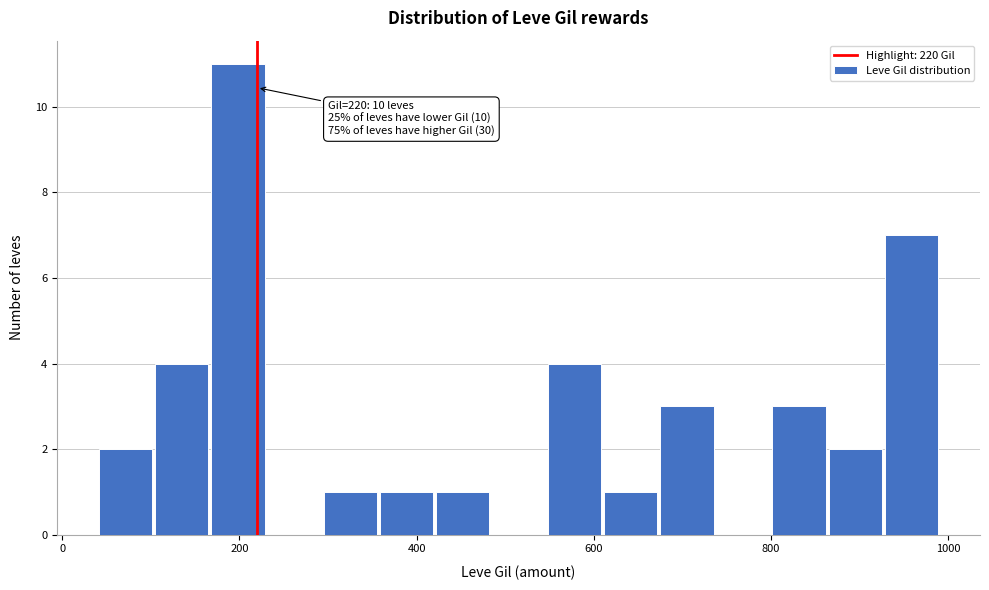

Around what value on the x-axis is the tallest bar? Give the approximate position of its centre, as read against the axis.

200